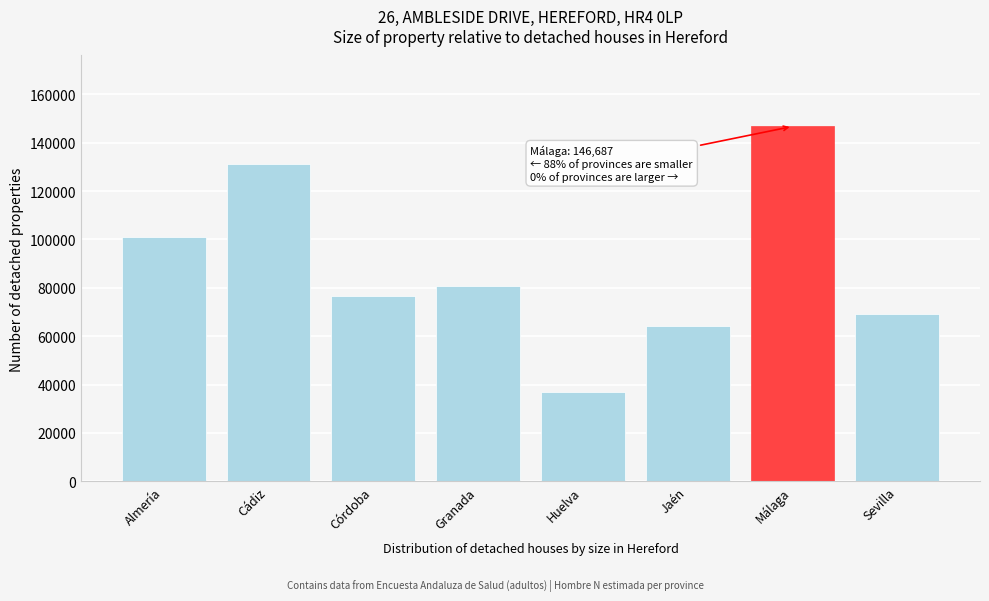

Reading right to left, transcribe all the data shown in this chart.

Sevilla=69324	Málaga=146687	Jaén=64279	Huelva=36867	Granada=80562	Córdoba=76522	Cádiz=131306	Almería=101010